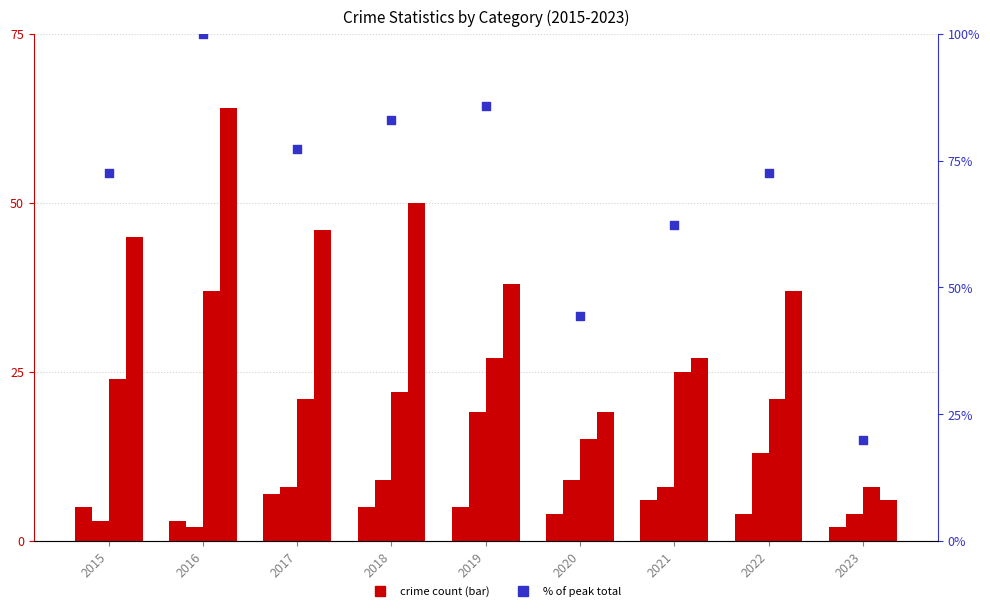

Which series contains the lowest Y value?

Aggravated Assault